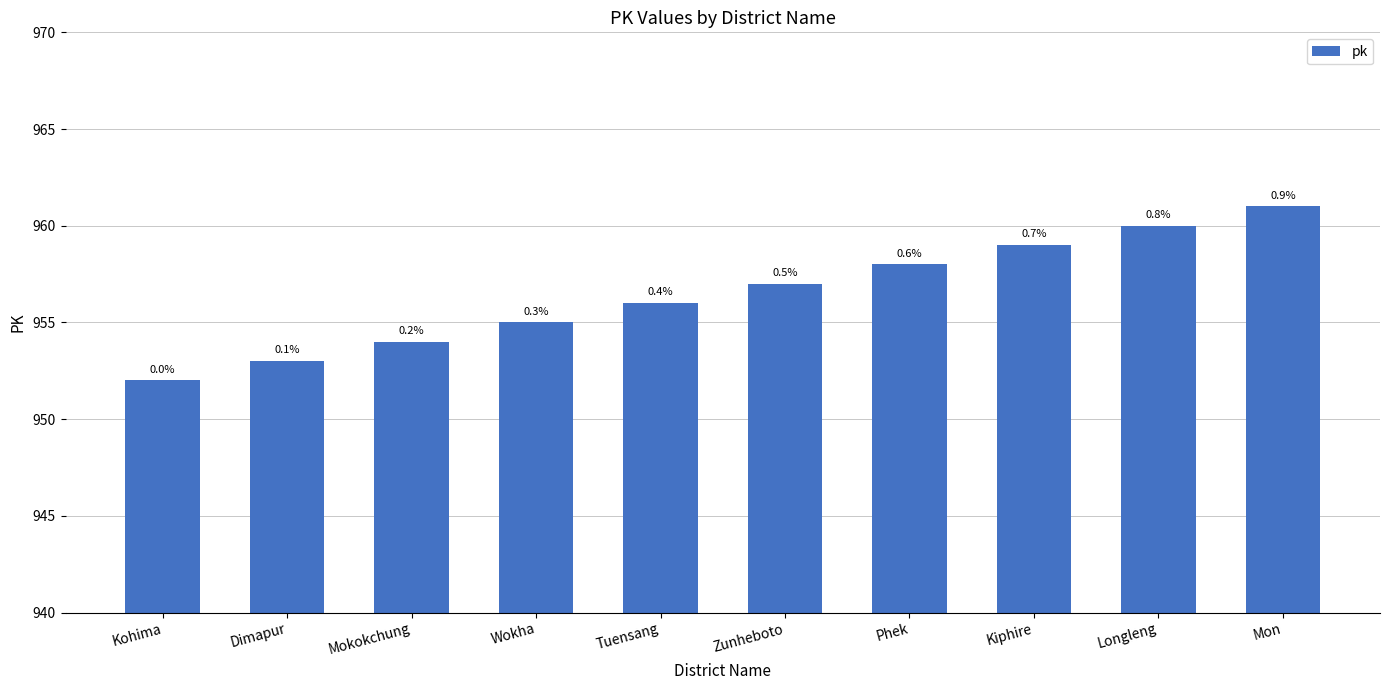

Rank the categories by value from highest to lowest.

Mon, Longleng, Kiphire, Phek, Zunheboto, Tuensang, Wokha, Mokokchung, Dimapur, Kohima